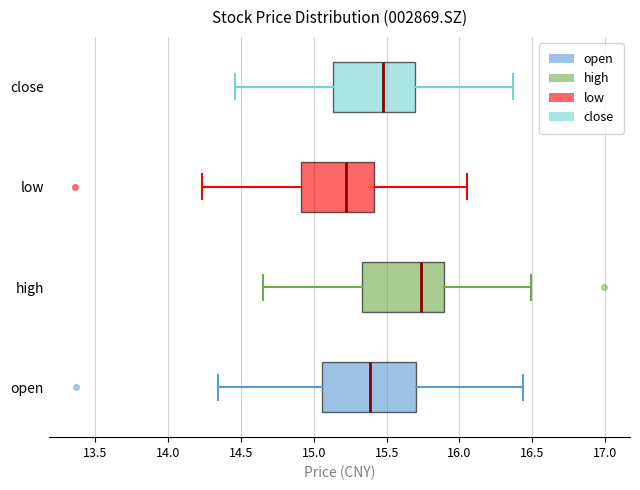

Where is the left edge of the box for high on the x-axis? The values are not printed on the chart, so give them approximately, as read against the axis.

15.35